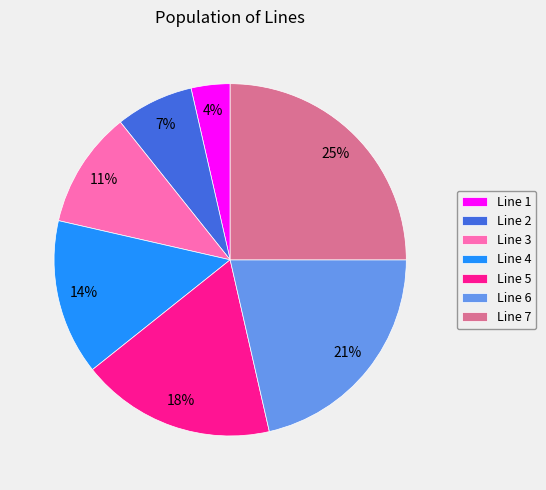

To the nearest percent, what portion does Line 3 represent?

11%